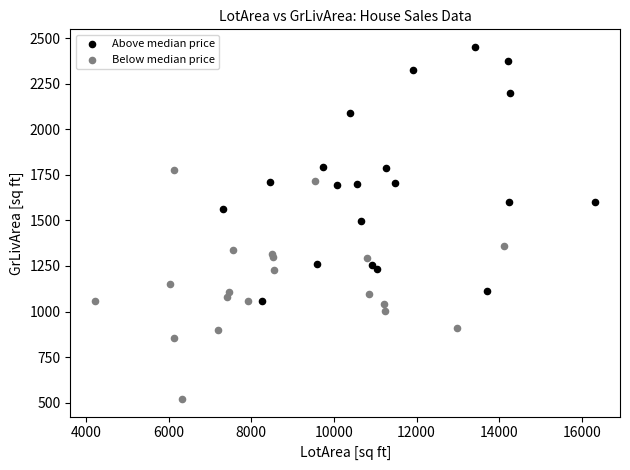

Which series reaches the minimum Y coordinate?

Below median price